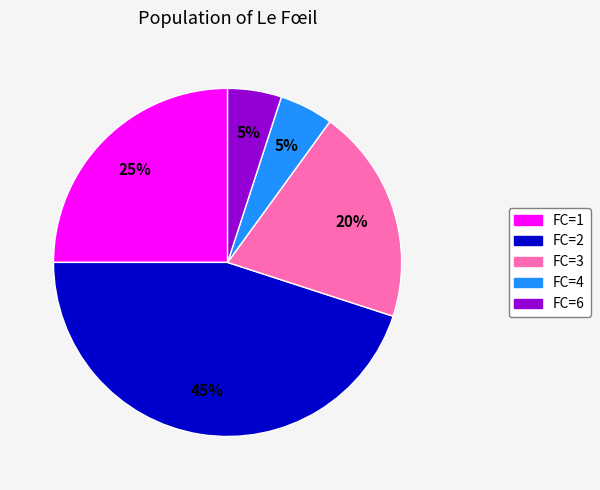

How many segments does this pie chart have?

5